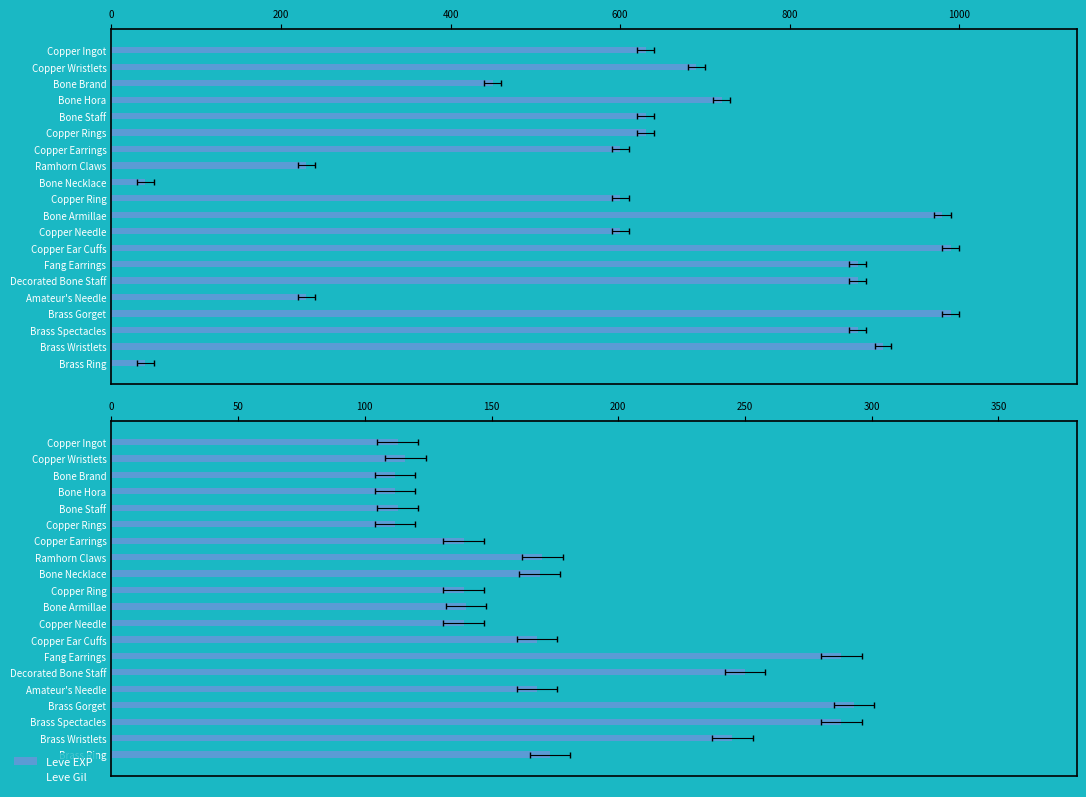

What is the value of the Leve EXP bar at the 15th from the left?

880